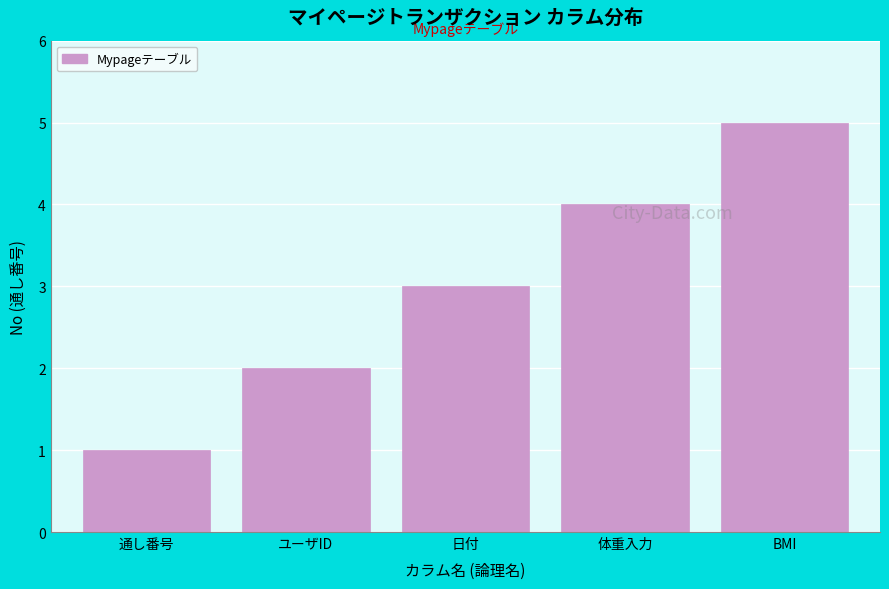

What is the difference between the maximum and second lowest values?

3